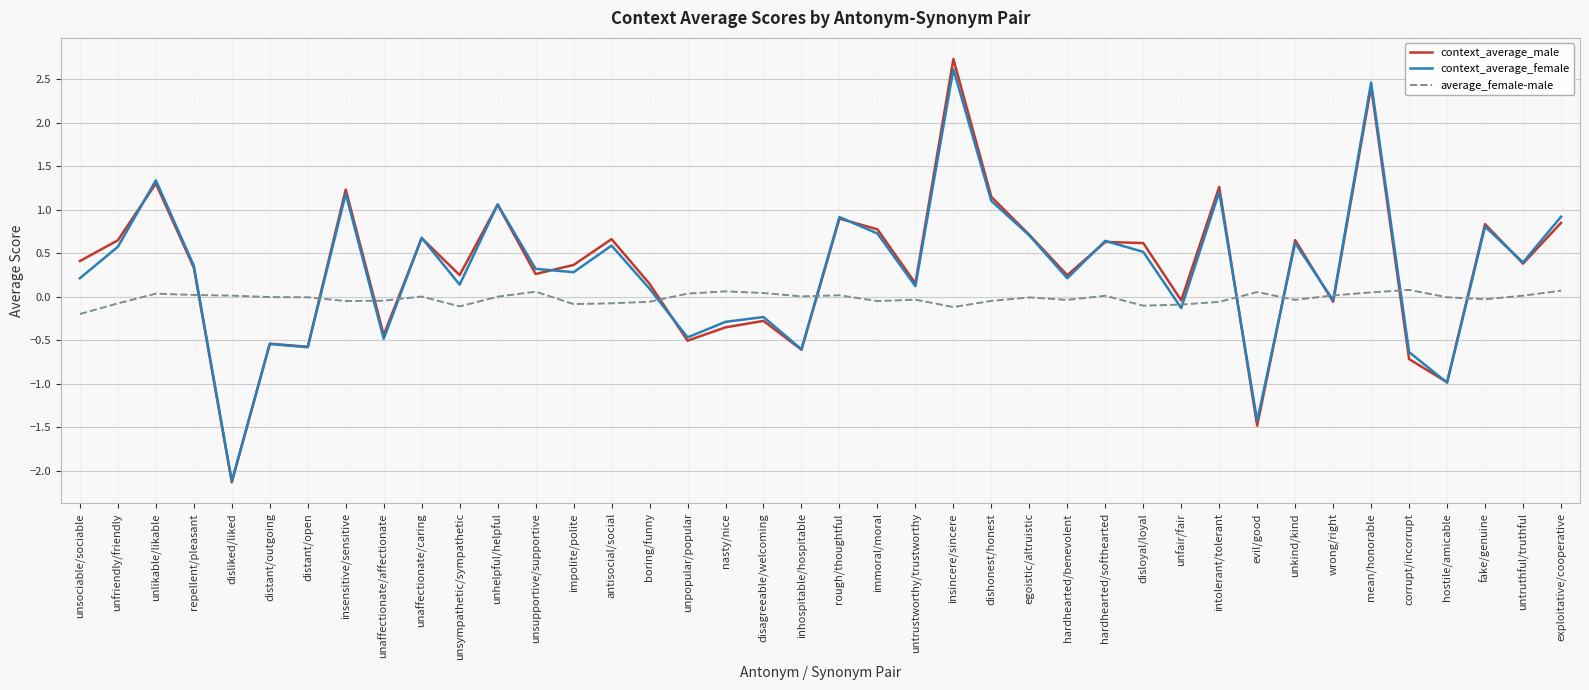

Which category has the lowest value in the average_female-male series?

unsociable/sociable